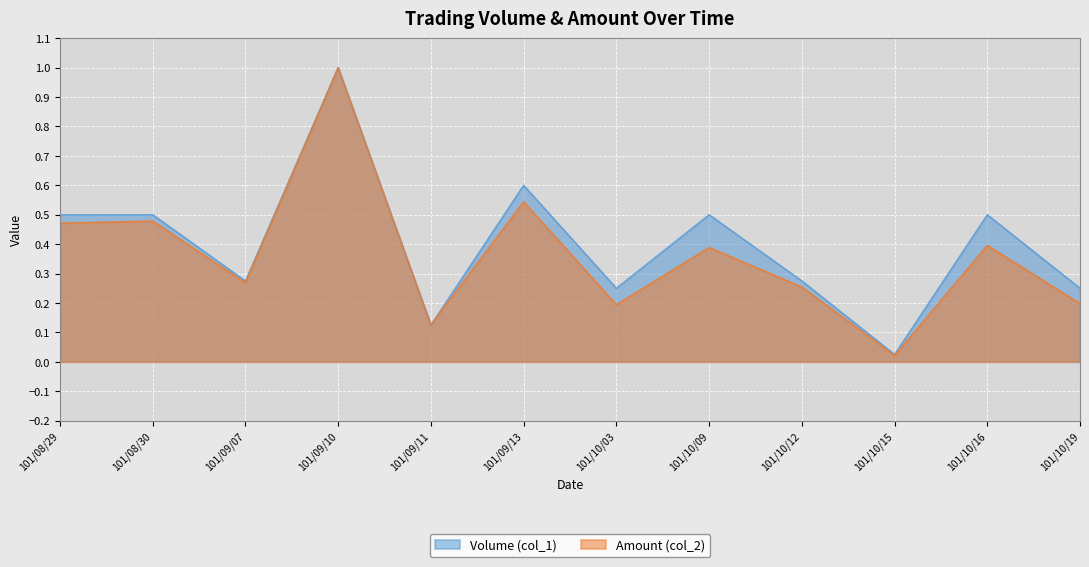

Rank the series by their maximum value, from lowest to highest.

Volume (col_1), Amount (col_2)